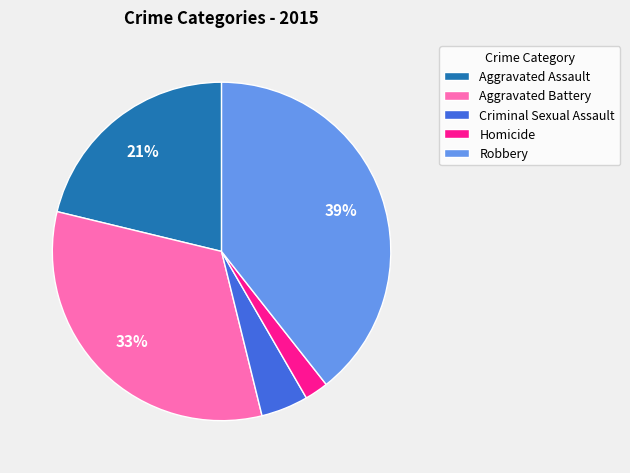

The Aggravated Assault slice represents 27% of the pie. True or false?

False